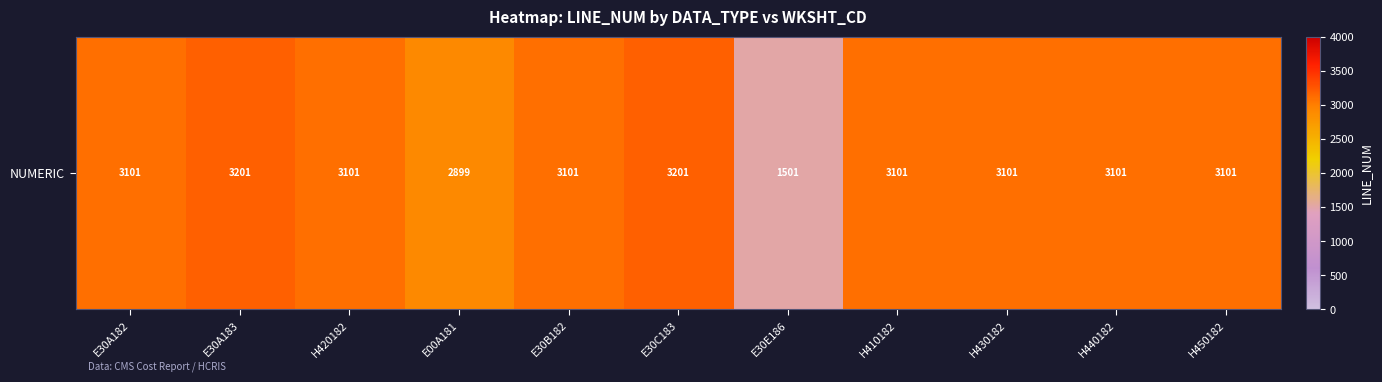

What is the ratio of the value at H450182 to the value at E30A182?

1.0